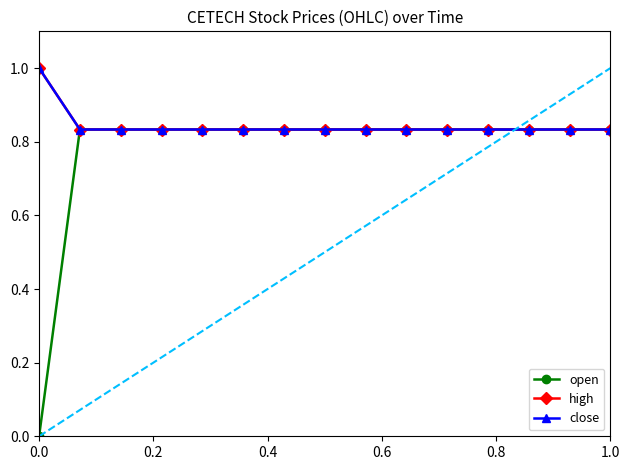

What is the value of the close point at the 6th from the left?

0.8